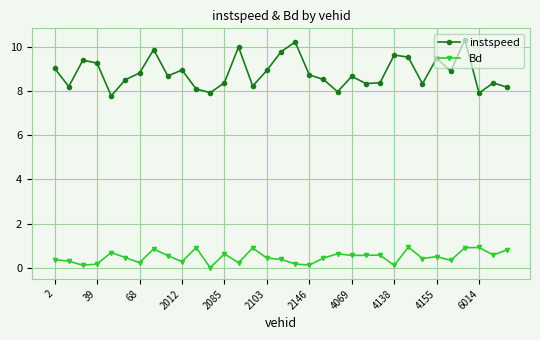

Which series has the largest range (max minus min)?

instspeed